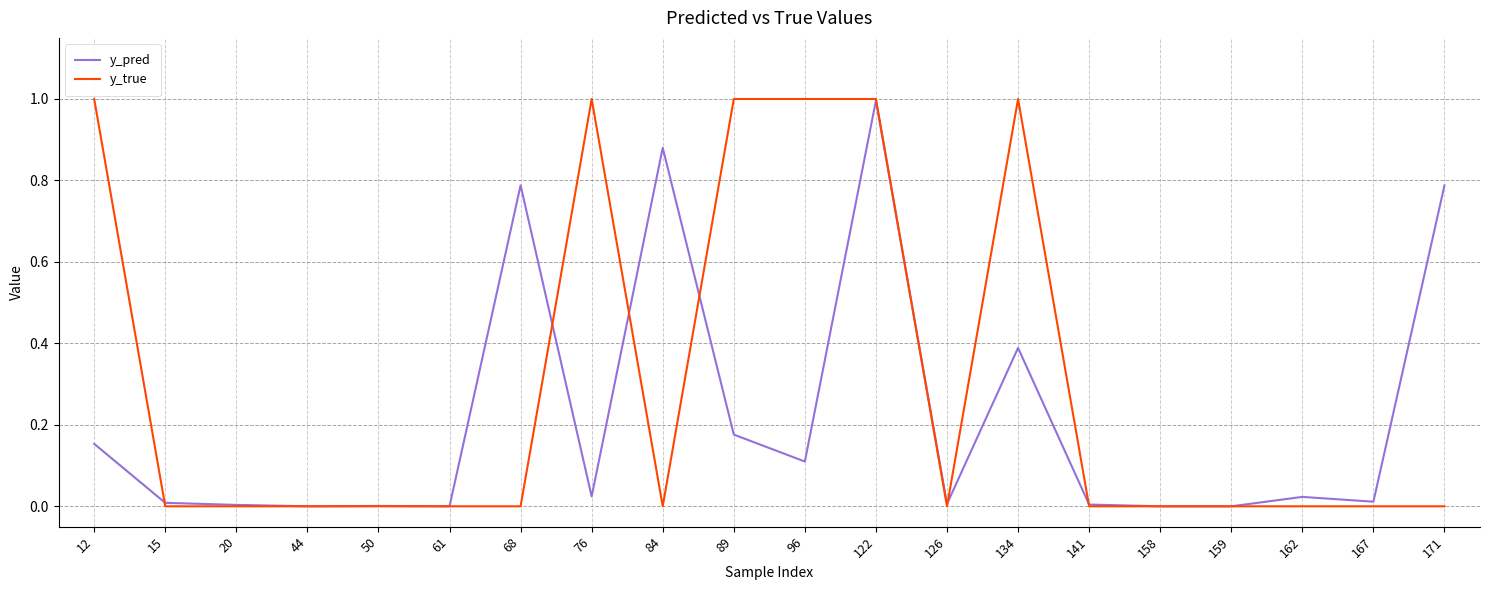

Is this an area chart (filled region under the line)?

No